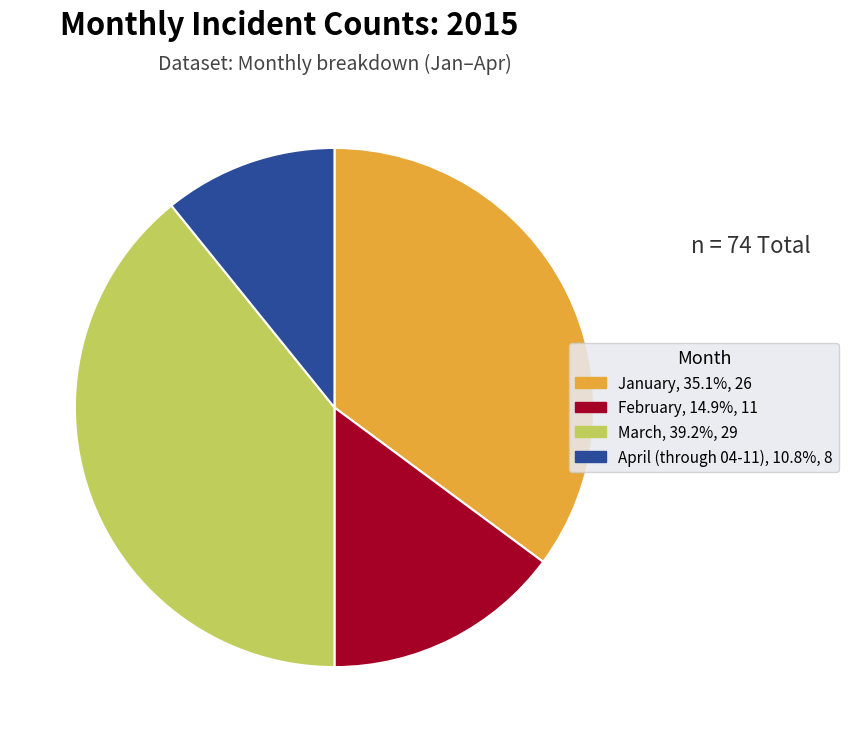

Does February account for over 50% of the chart?

No